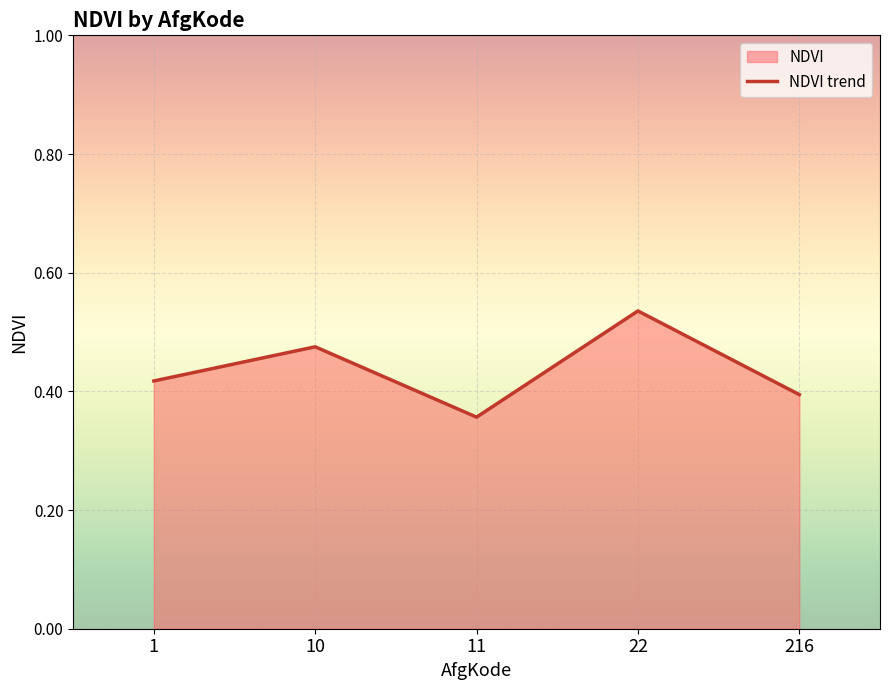

True or false: the data has more than 0 interior local peaks.

True